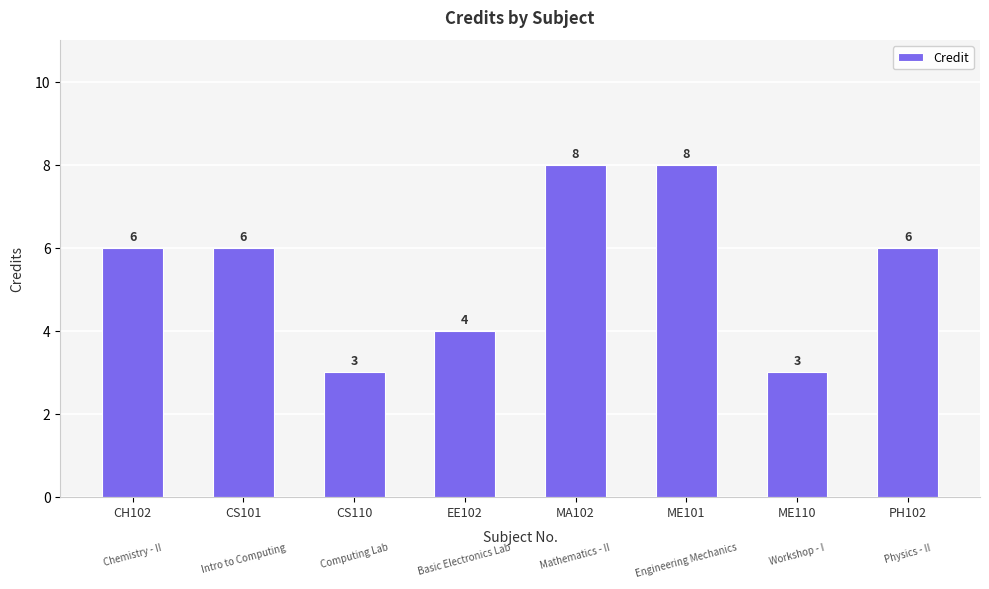

What is the label of the 8th bar from the right?

CH102